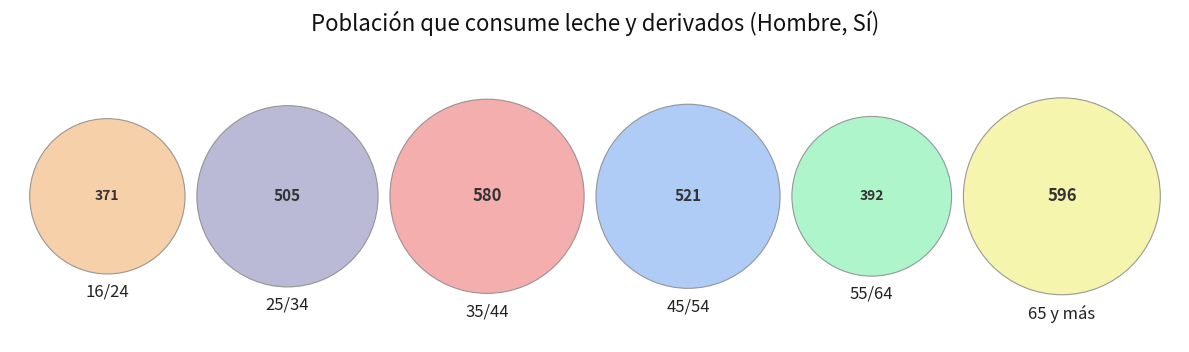

How much of the chart is everything except 45/54?

82.4%